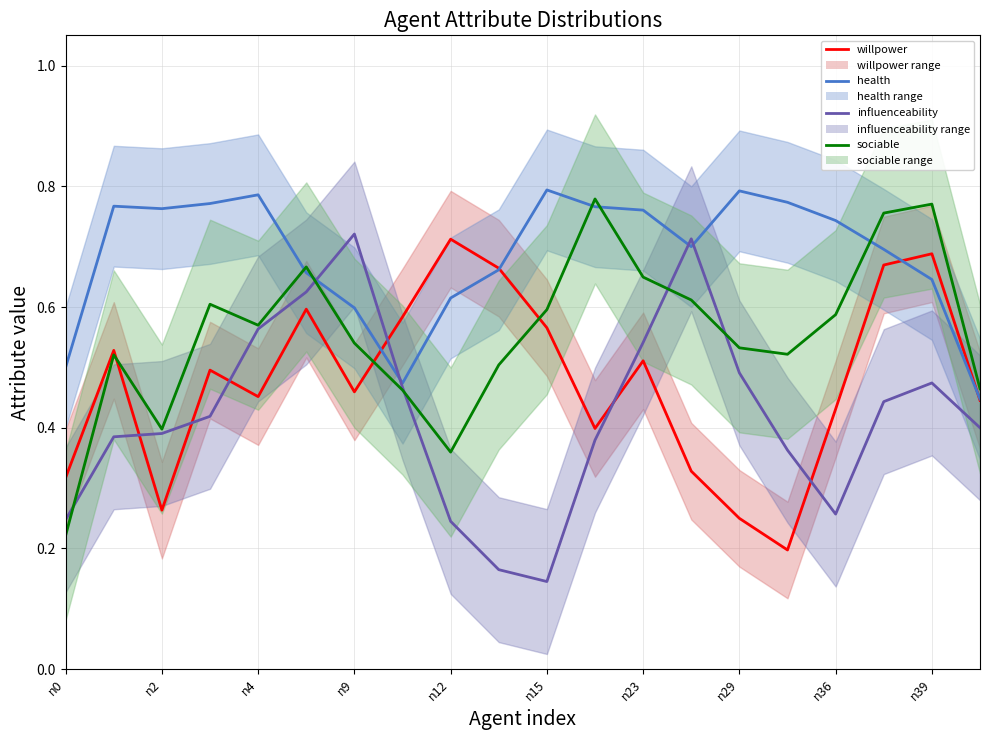

Is this an area chart (filled region under the line)?

No